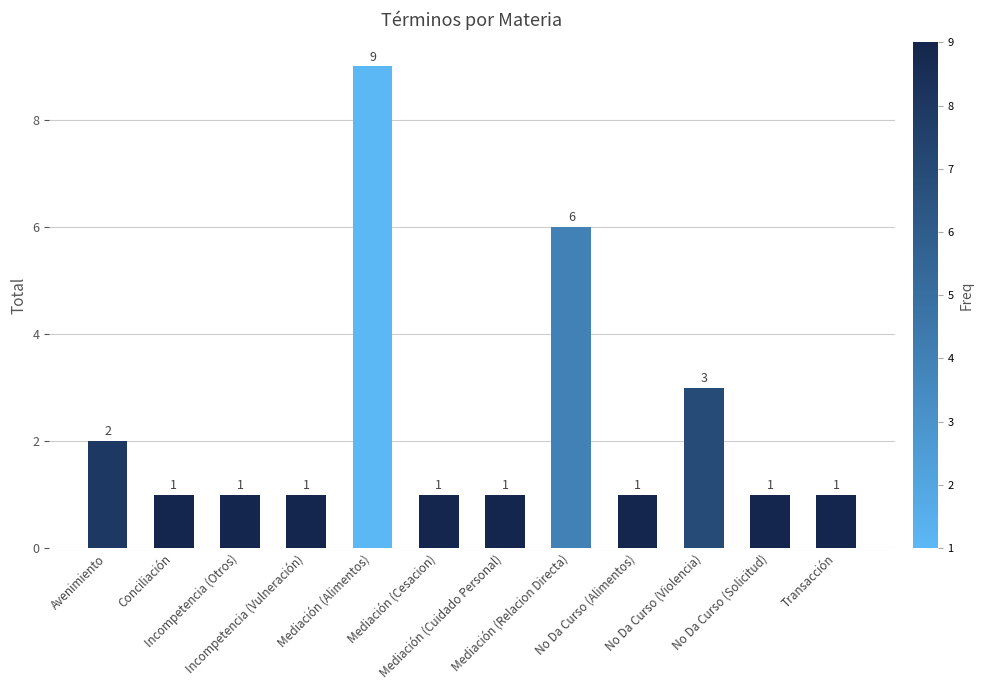

True or false: the data shows 0 at No Da Curso (Solicitud).

False